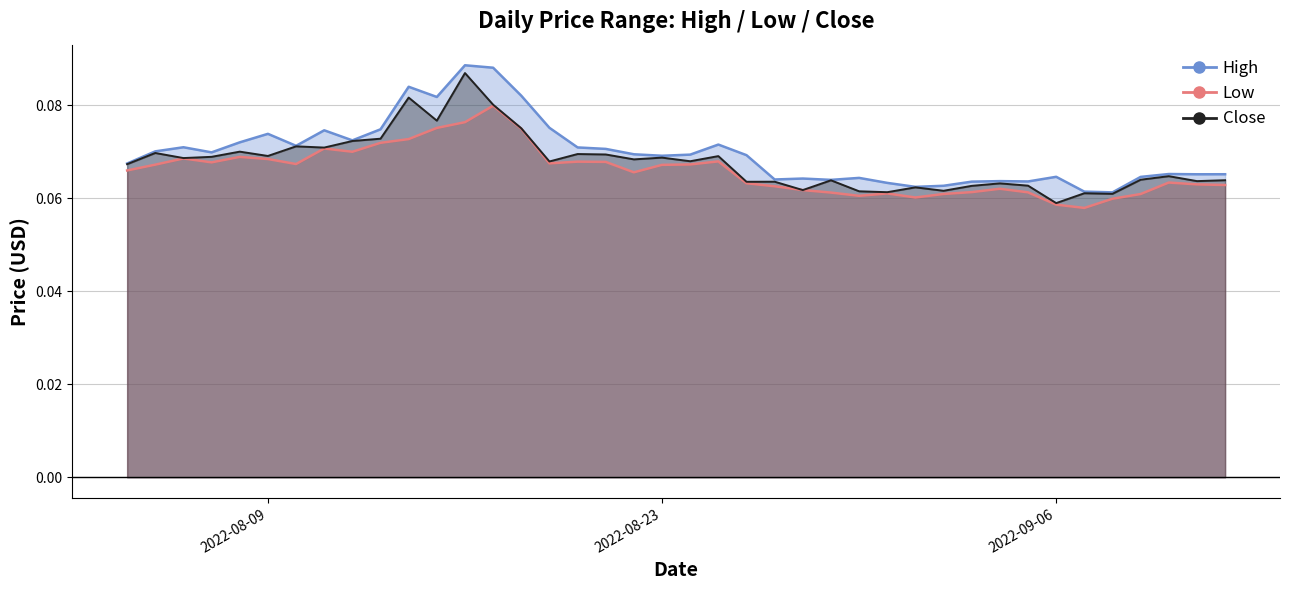

What is the minimum value shown in the chart?

0.1